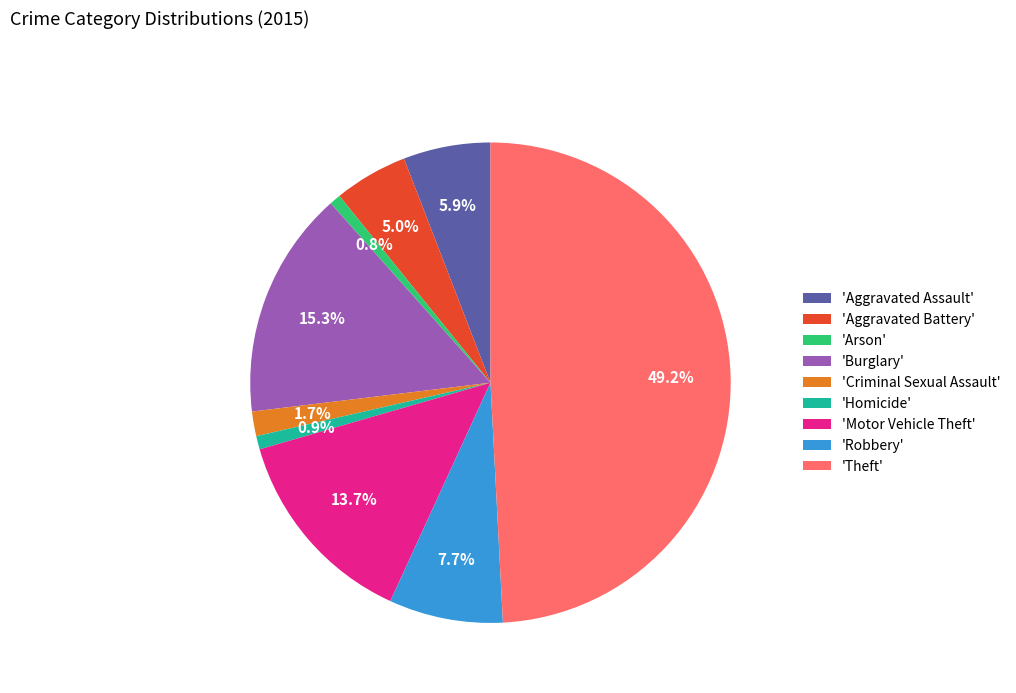

Does 'Aggravated Battery' account for over 50% of the chart?

No